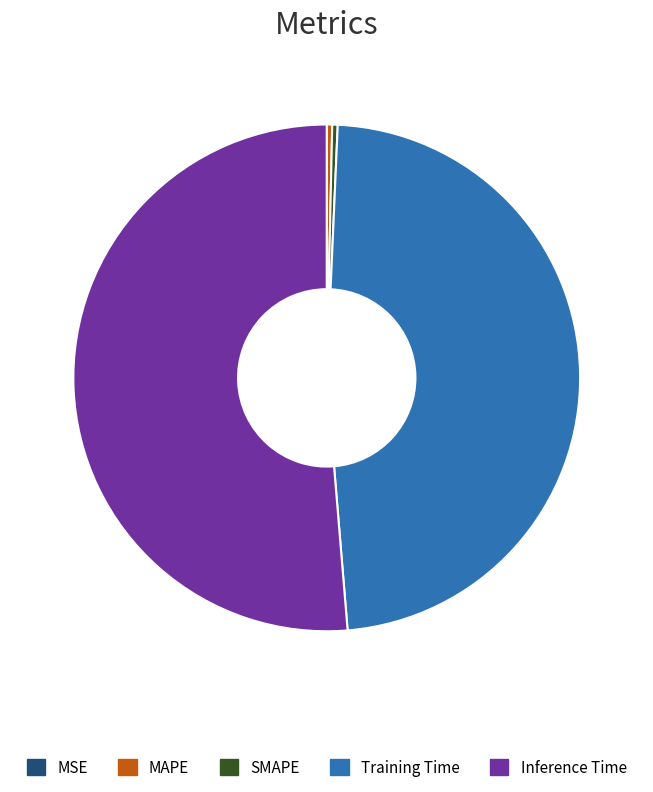

Which has a higher value, Inference Time or SMAPE?

Inference Time